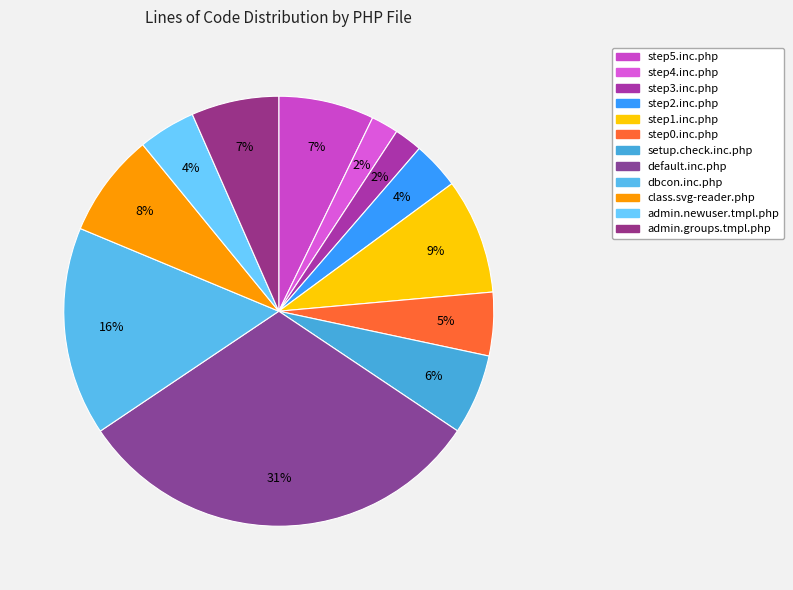

How many segments does this pie chart have?

12